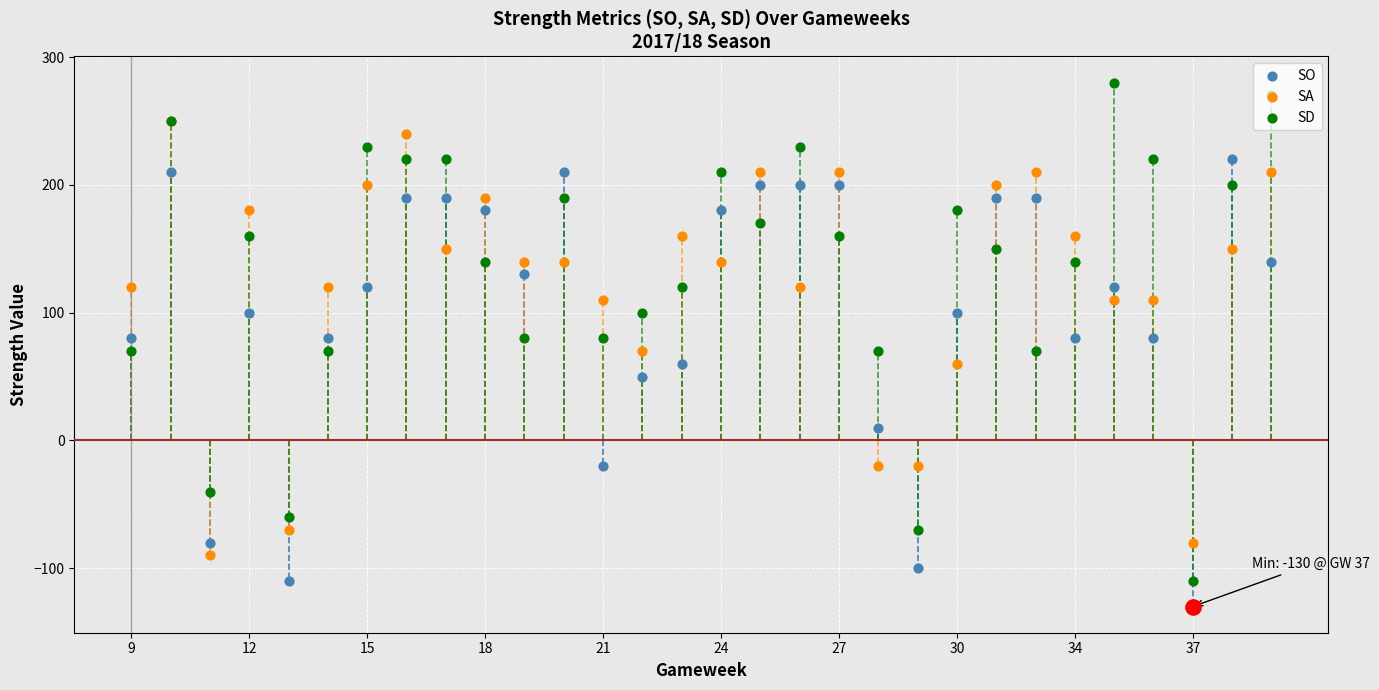

Which series has the widest spread of Y values?

SD